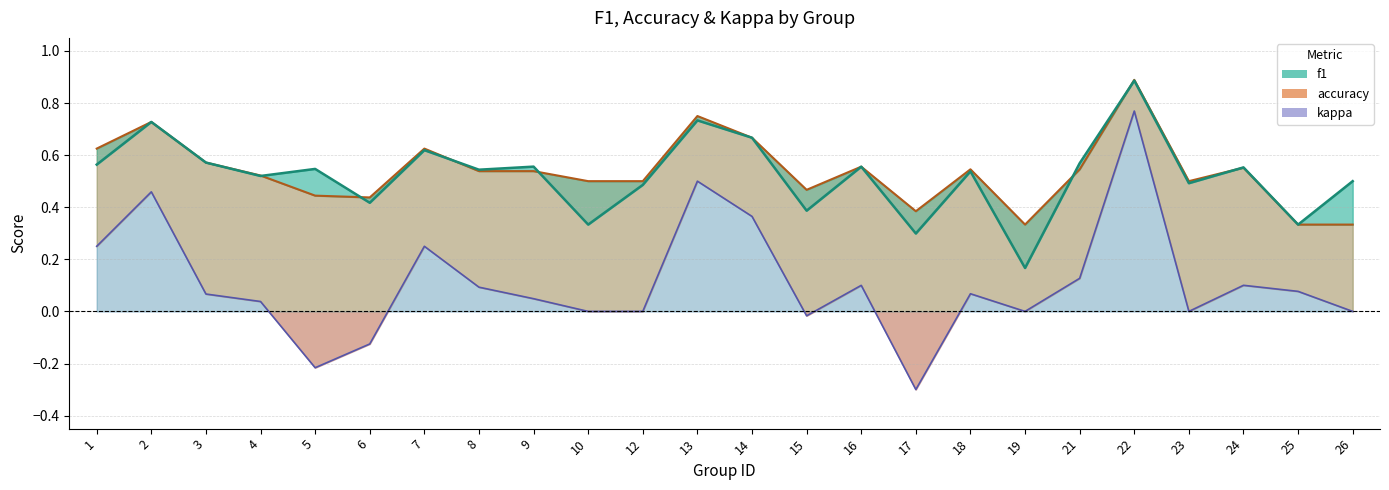

Which series changed the most between 10 and 15?

f1